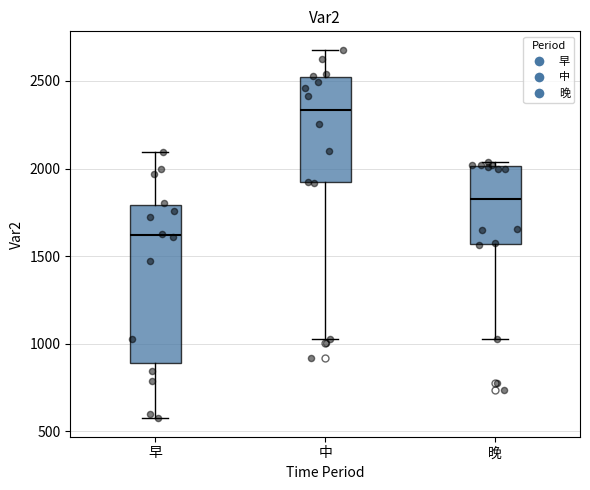

Which box has the lowest median line?

早